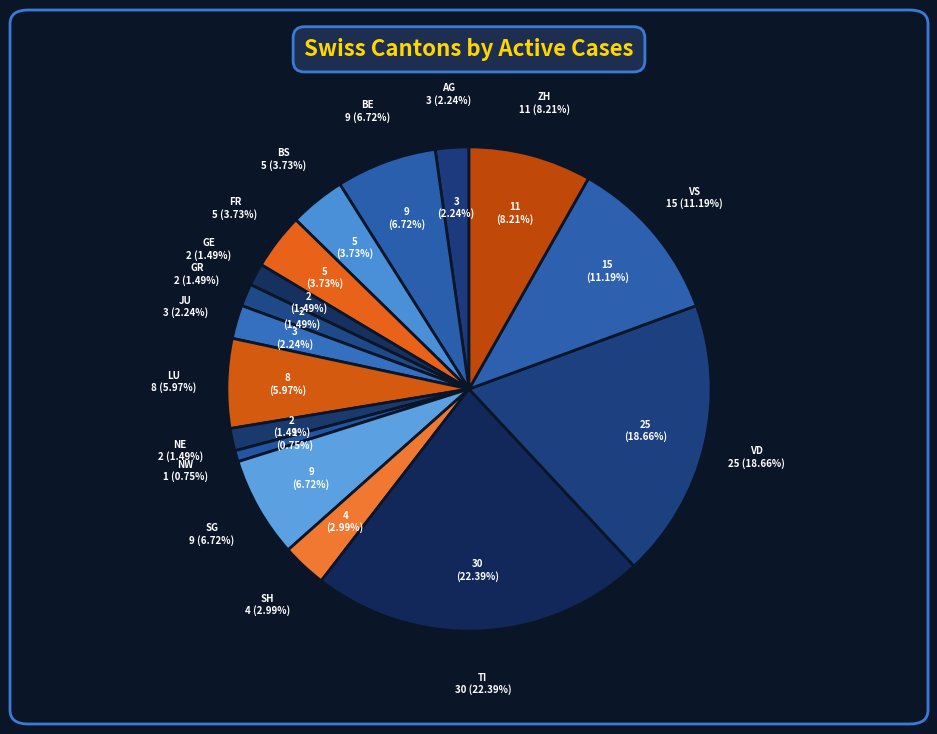

What percentage is the GE slice, to the nearest percent?

1%